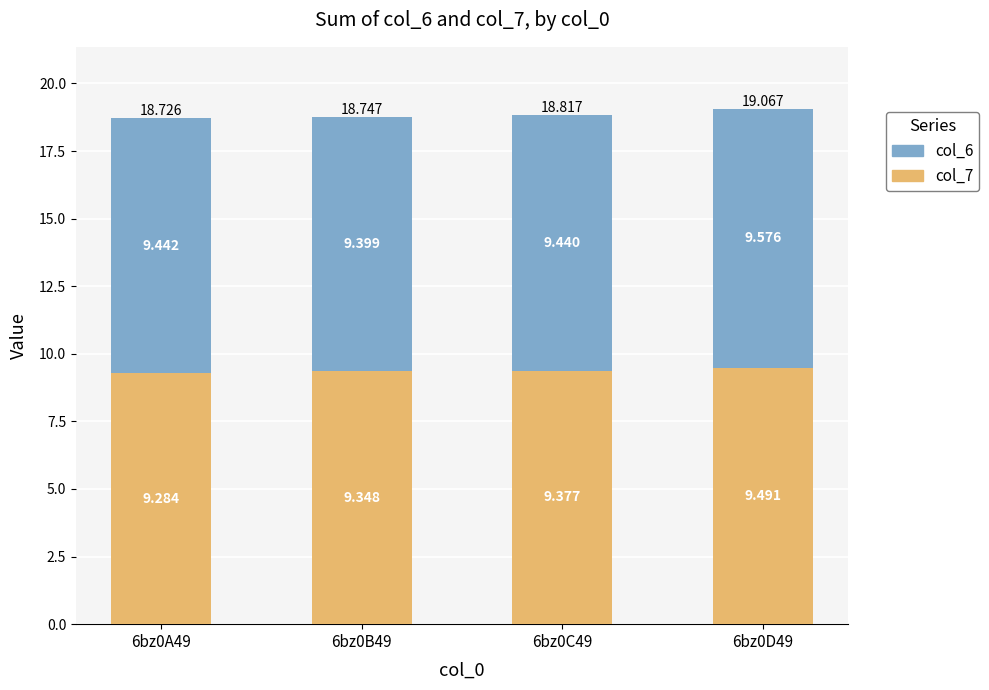

What is the difference between the maximum and minimum values in the col_6 series?

0.2